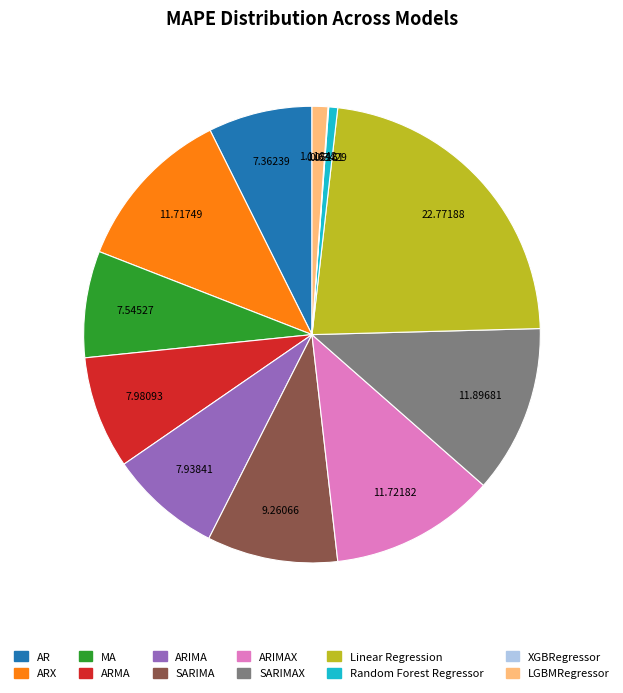

Is there a majority slice in this chart?

No